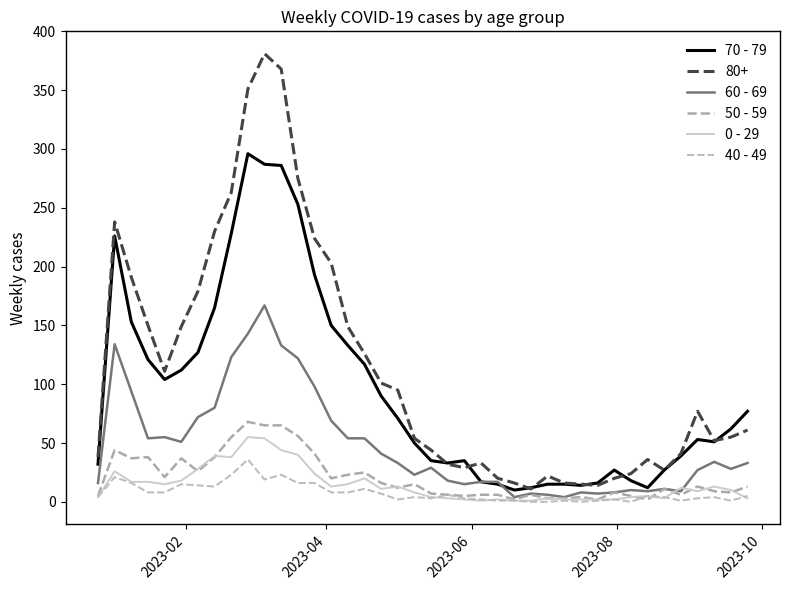

Is this an area chart (filled region under the line)?

No